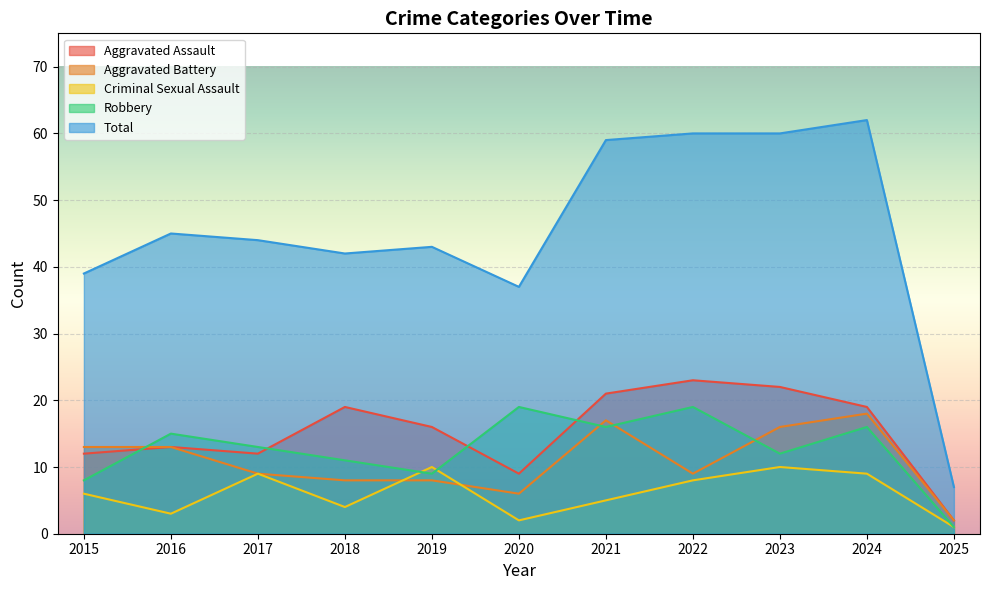

Which category has the highest value in the Aggravated Battery series?

2024